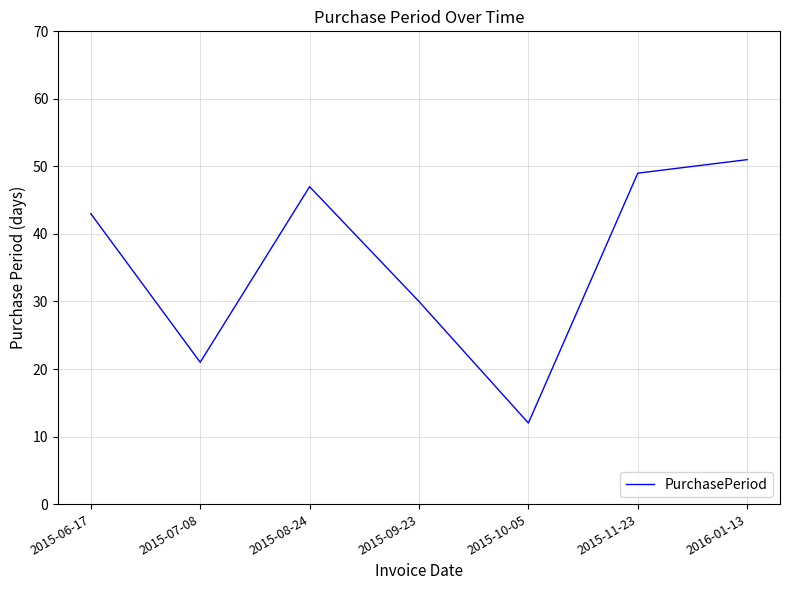

What is the approximate value at 2015-08-24, to the nearest 10?

50